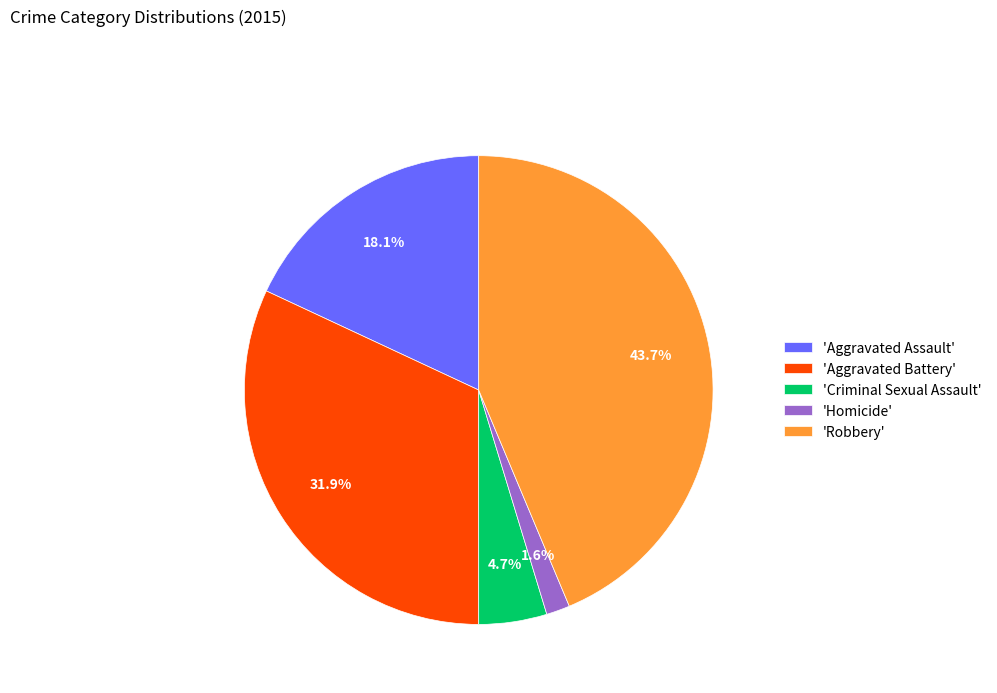

Is there any slice that represents more than half of the pie?

No